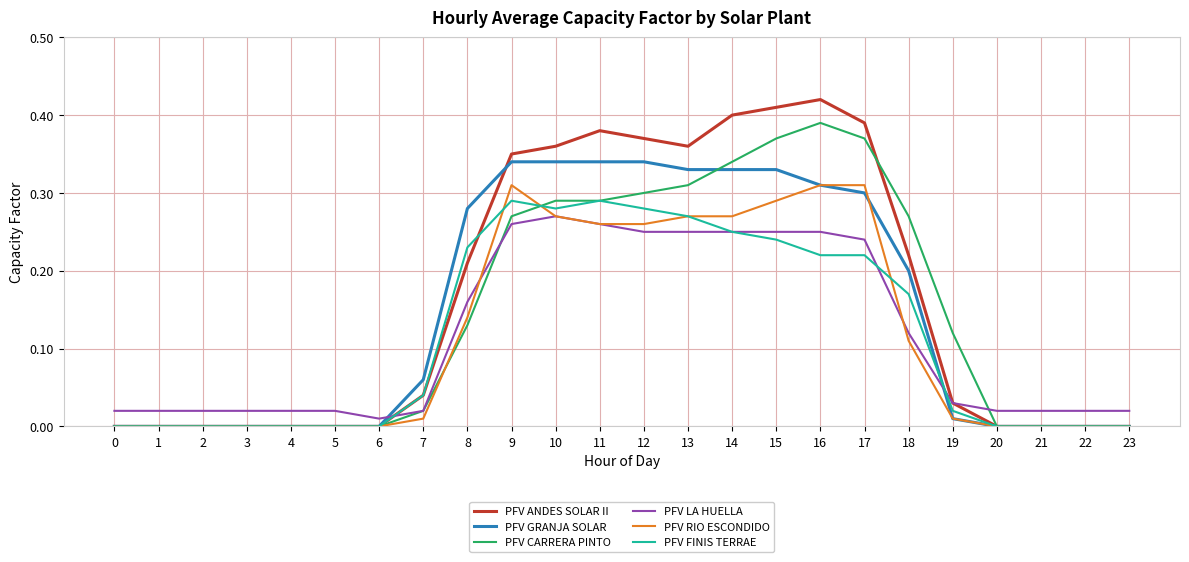

Which label corresponds to the largest value in the chart?

16